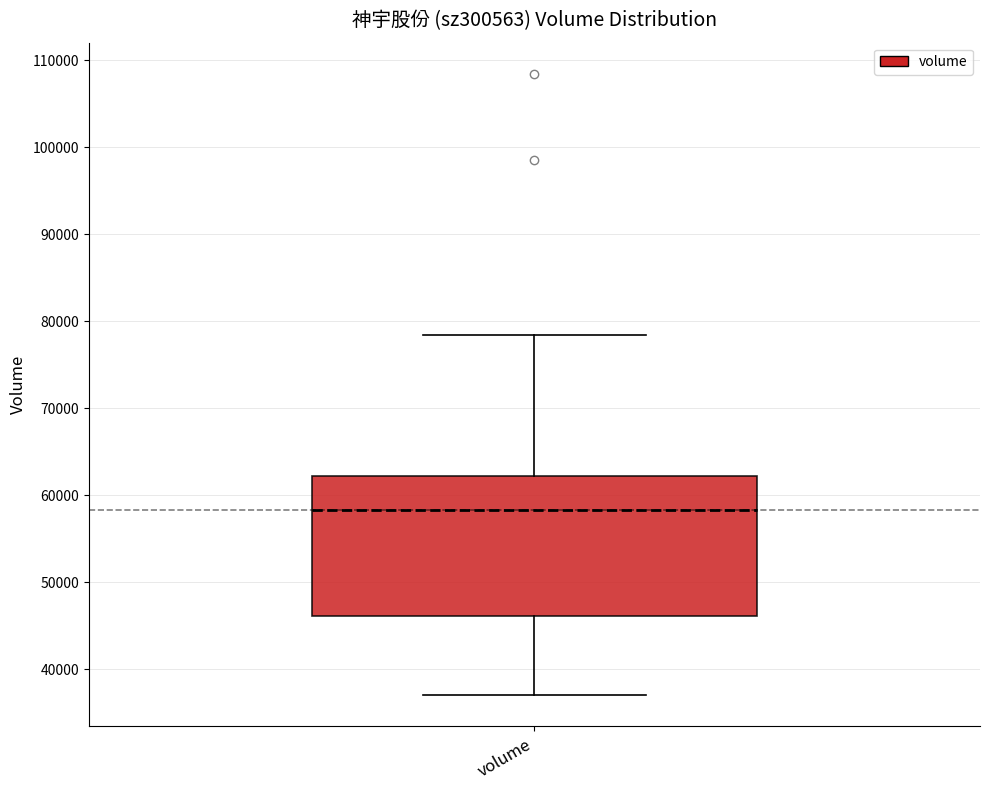

Where does the upper whisker of the box for volume end on the y-axis? The values are not printed on the chart, so give them approximately, as read against the axis.

78000